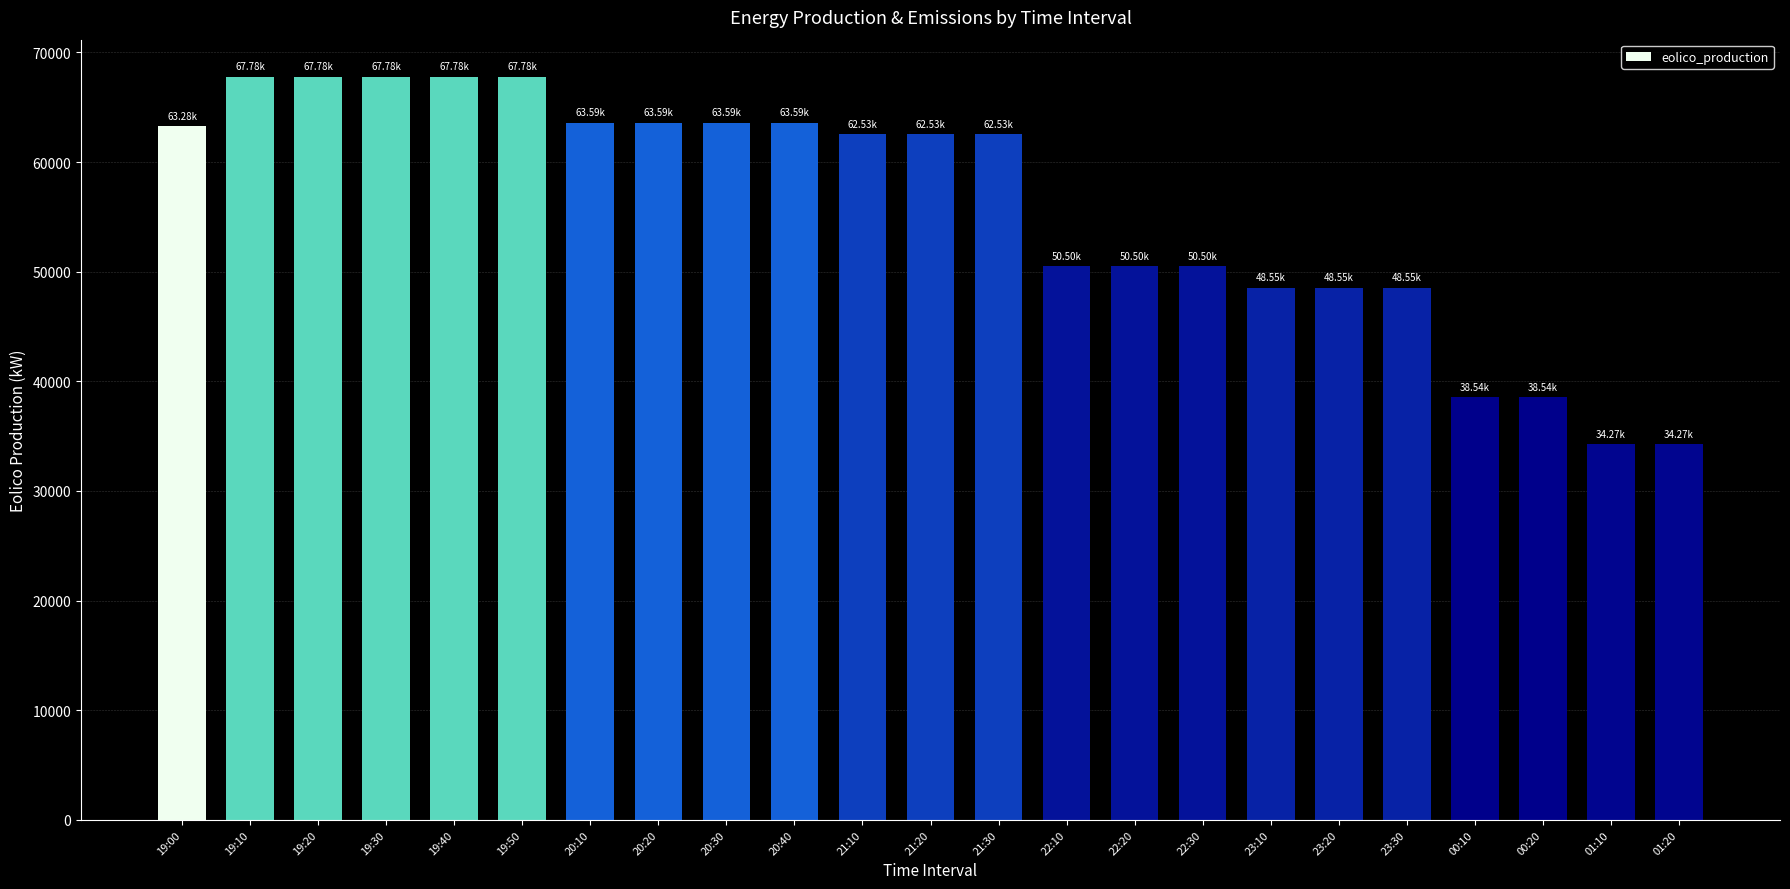

How many categories are shown in the chart?

23